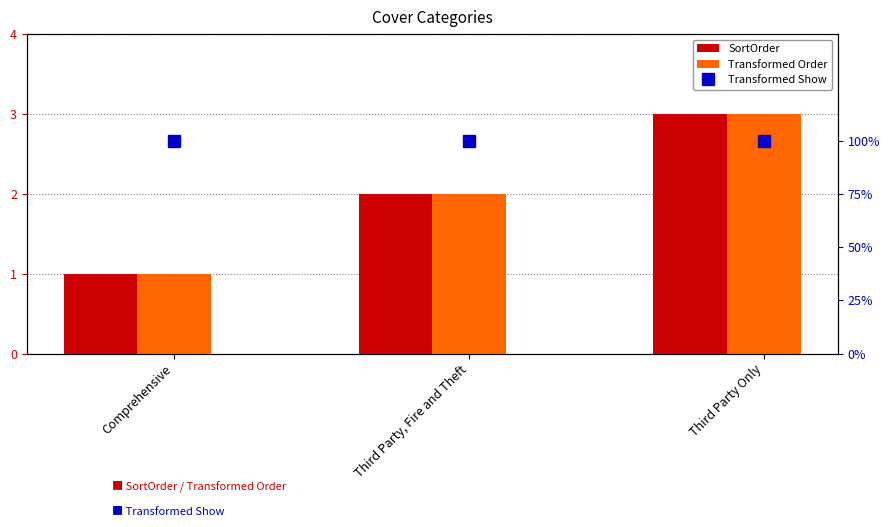

What is the label of the 2nd bar from the left?

Third Party, Fire and Theft